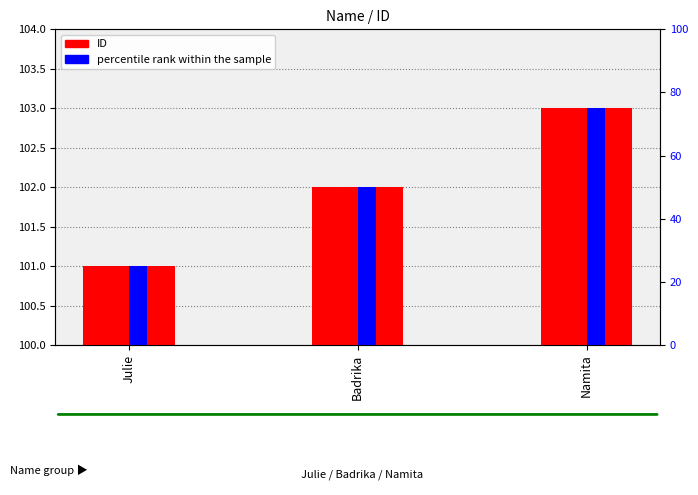

What is the smallest value displayed?

25